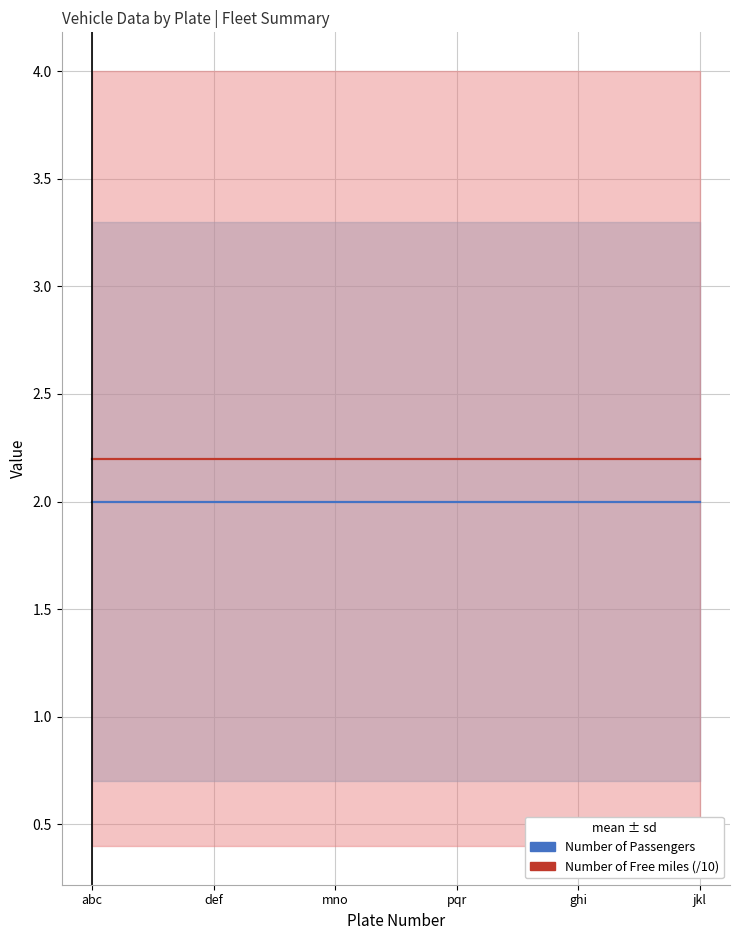

Rank the categories by Number of Free miles (/10) value from lowest to highest.

abc, def, mno, pqr, ghi, jkl